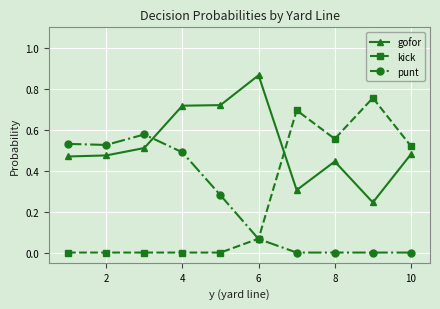

List the series in order of their peak value, highest first.

gofor, kick, punt